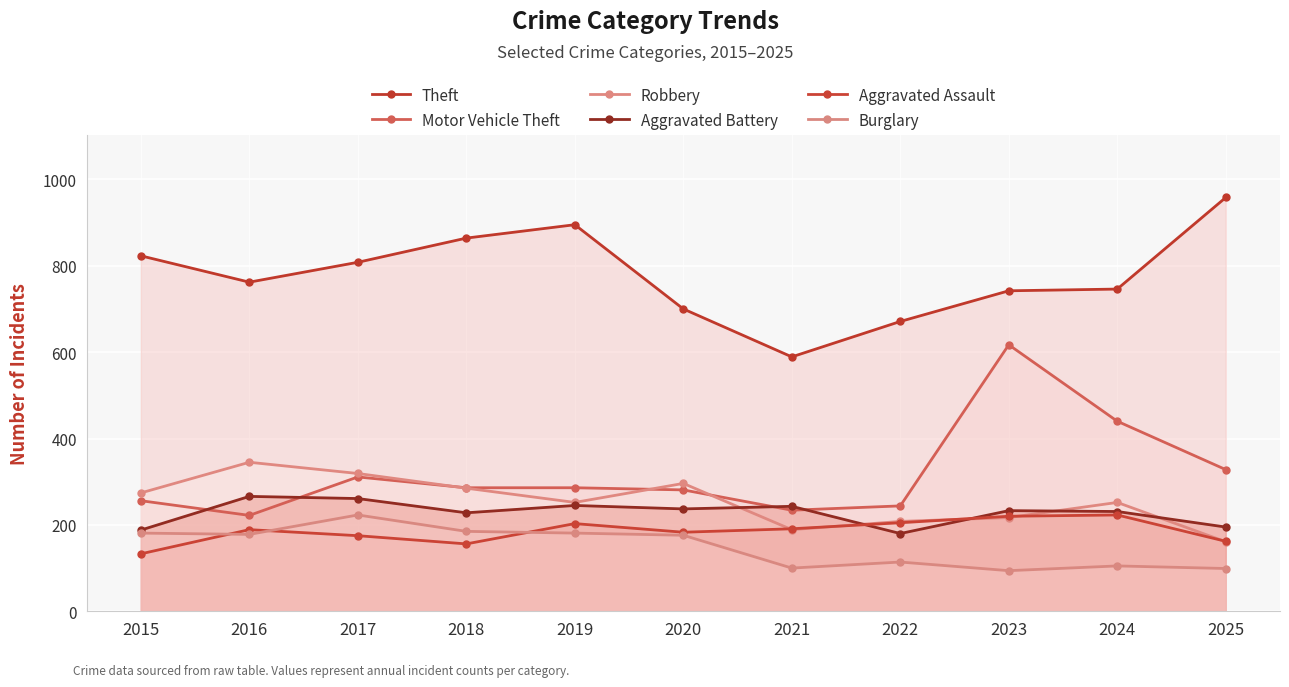

What is the value of the Aggravated Battery point at the 8th from the left?

180